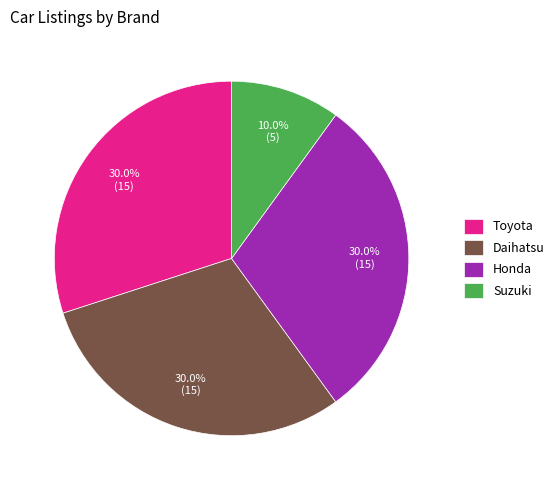

To the nearest percent, what is the difference between the largest and smallest slice percentages?

20%